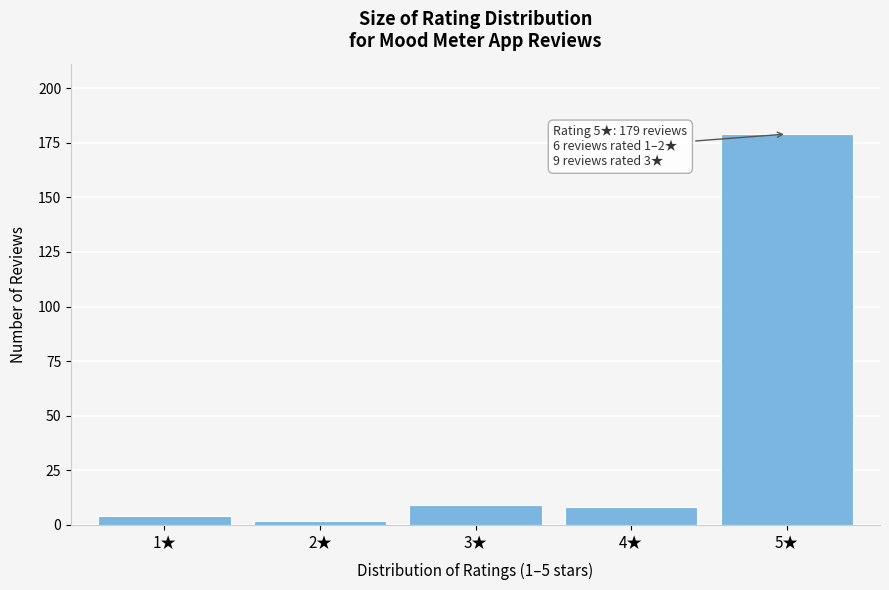

Reading left to right, extract all data points from this chart.

1★=4	2★=2	3★=9	4★=8	5★=179